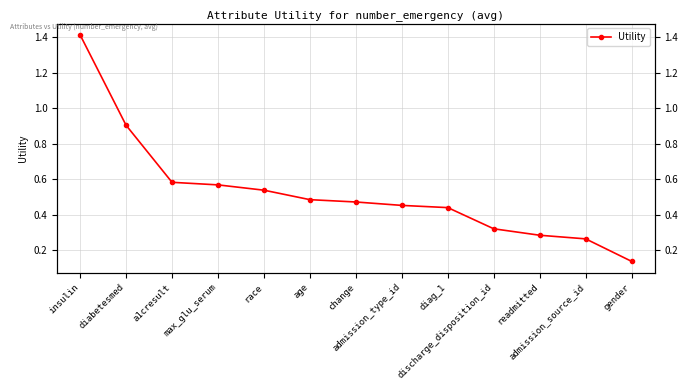

Reading right to left, what are all the values shown in this chart?

gender=0.1	admission_source_id=0.3	readmitted=0.3	discharge_disposition_id=0.3	diag_1=0.4	admission_type_id=0.5	change=0.5	age=0.5	race=0.5	max_glu_serum=0.6	a1cresult=0.6	diabetesmed=0.9	insulin=1.4